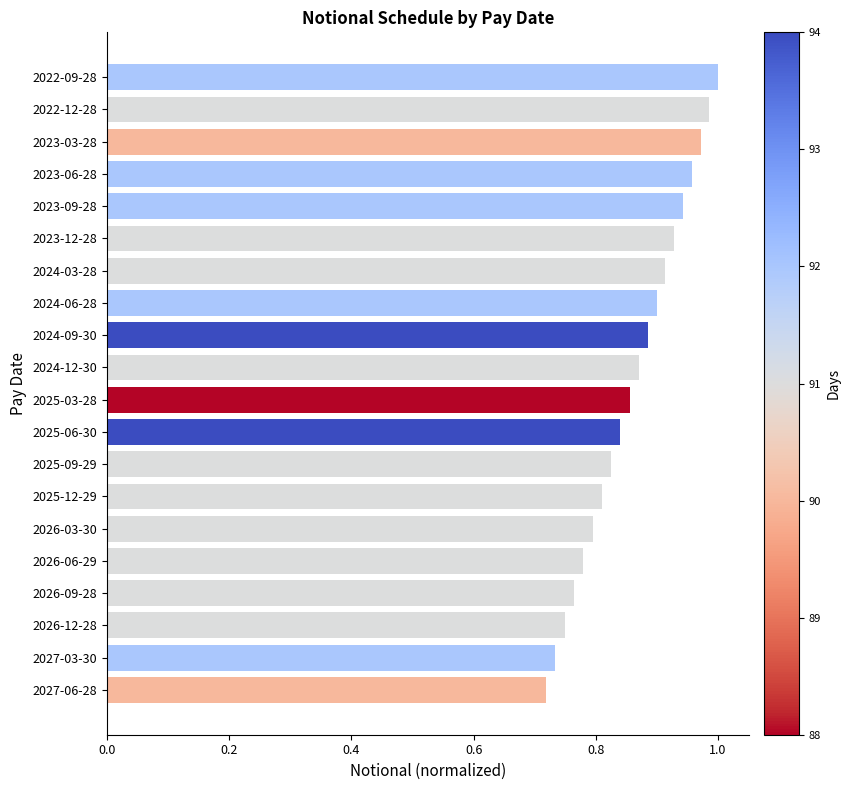

What is the difference between the maximum and minimum values?

0.3